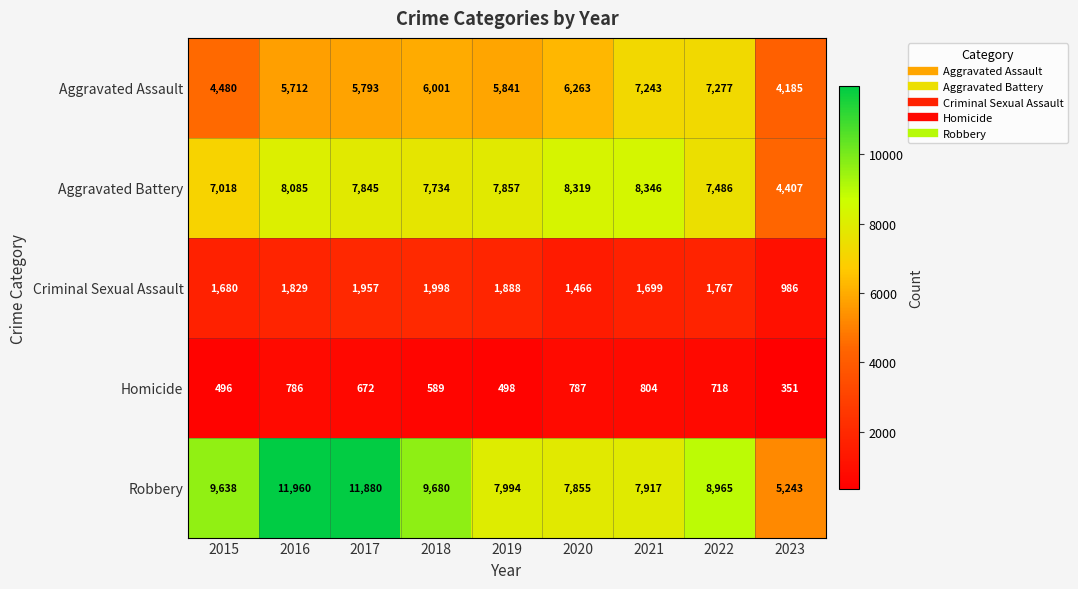

At which label does Aggravated Battery reach its minimum?

2023